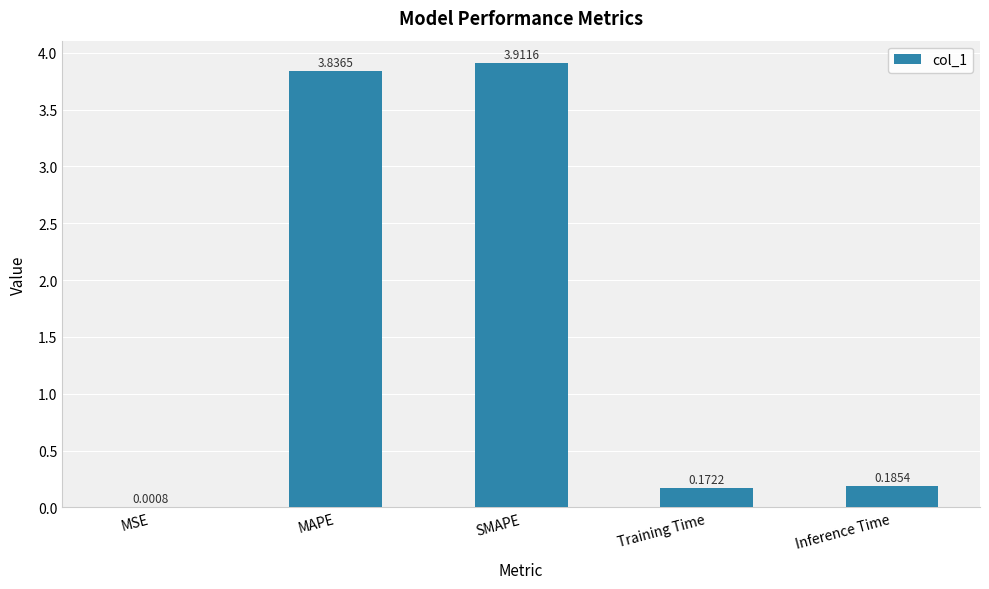

What is the sum of all values?

8.1